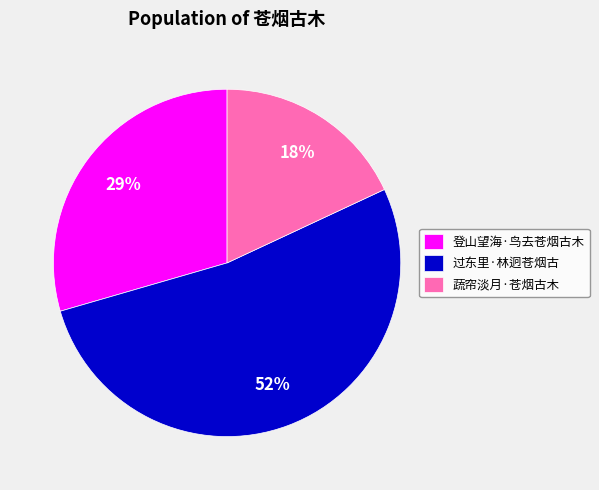

True or false: 登山望海·鸟去苍烟古木 accounts for 21% of the total.

False